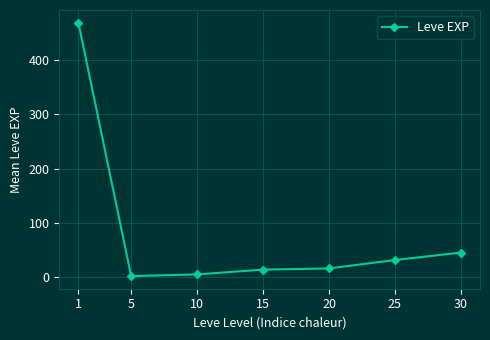

What is the average value?

83.4